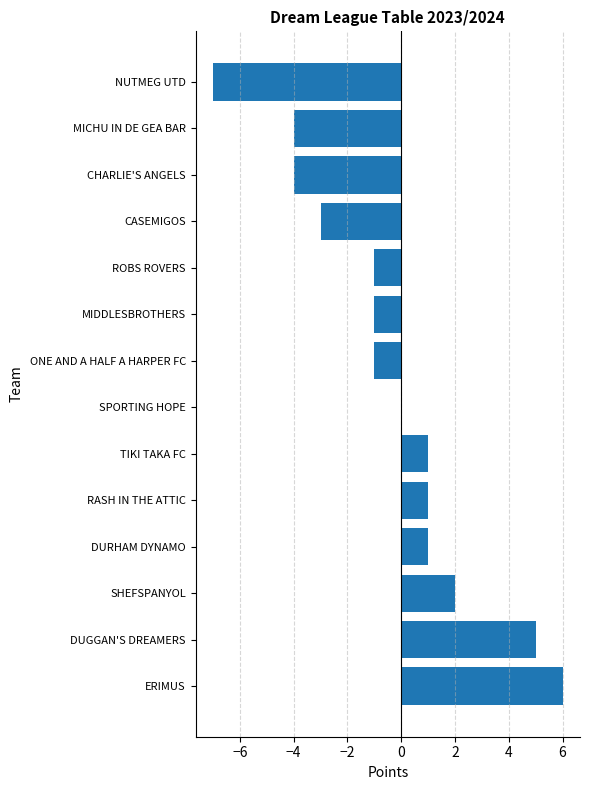

Is it true that the value at DUGGAN'S DREAMERS is 5?

True